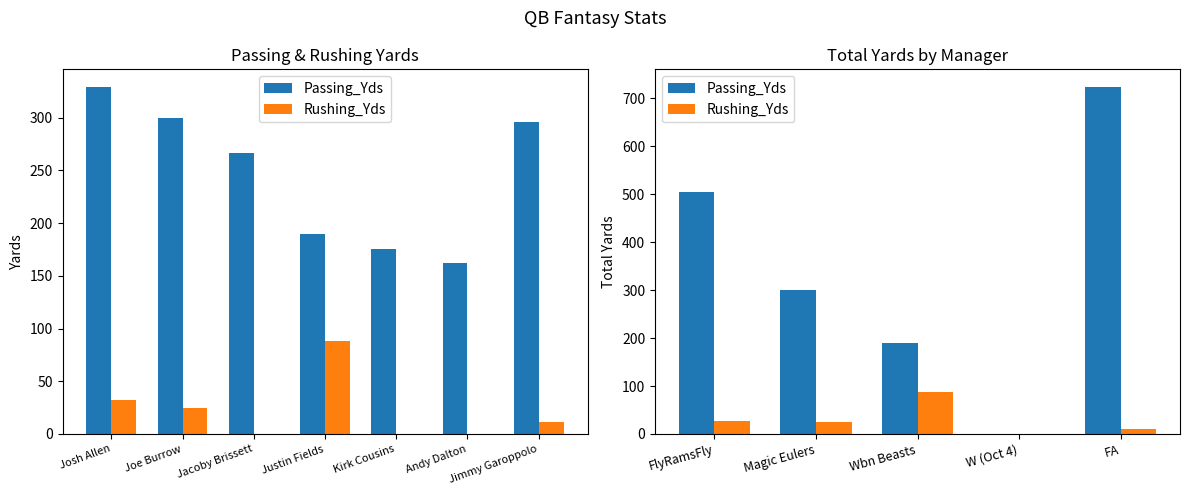

What is the label of the 4th bar from the left?

W (Oct 4)